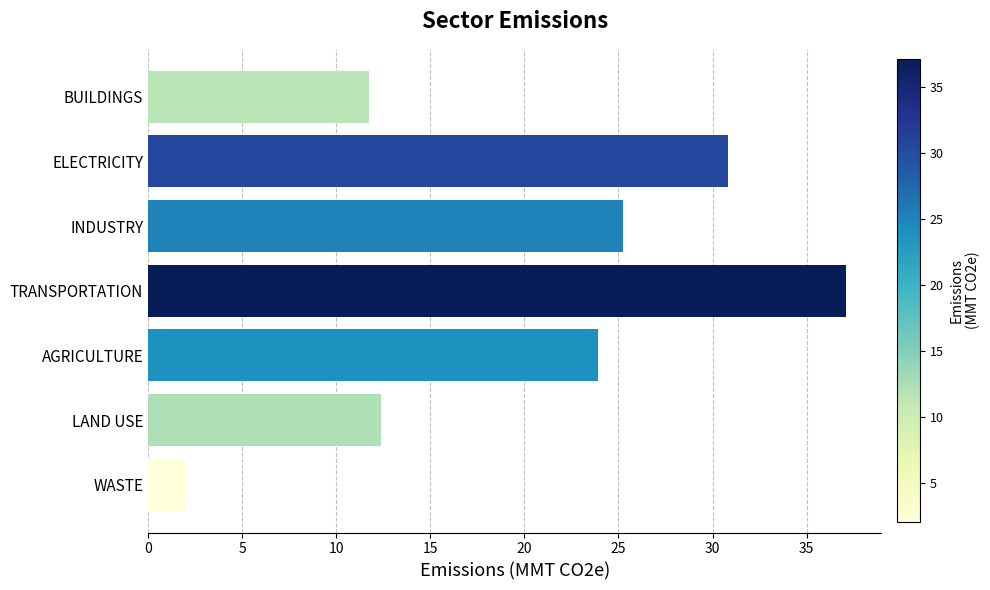

Which category has the highest value across all series?

TRANSPORTATION